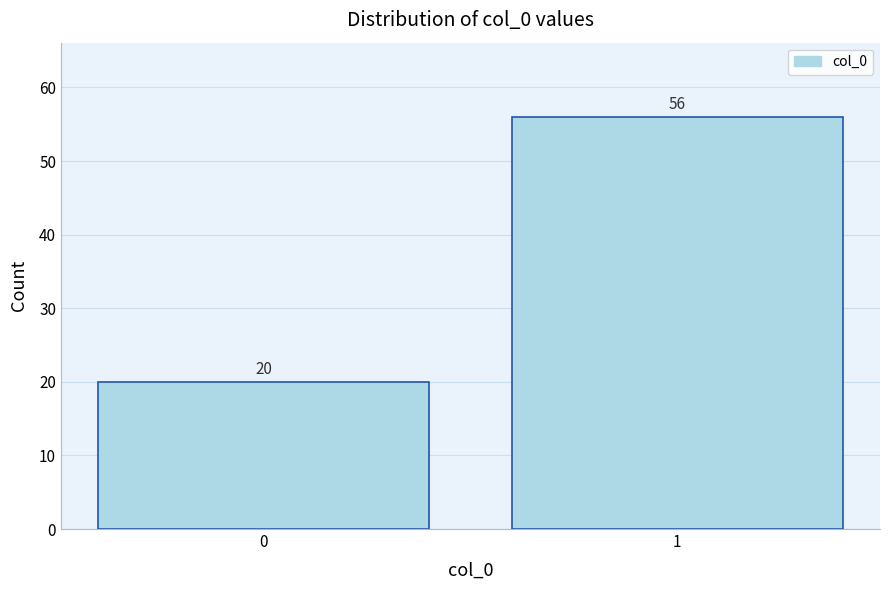

Reading left to right, list all the values displayed in this chart.

0=20	1=56